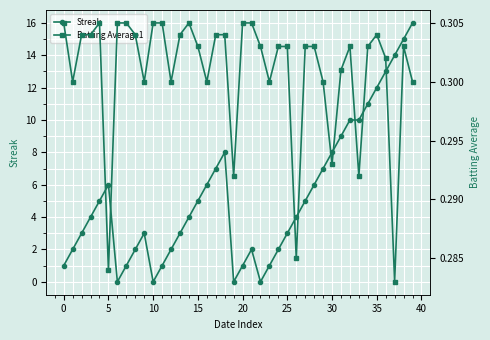

At which category is the sum across all series the highest?

39